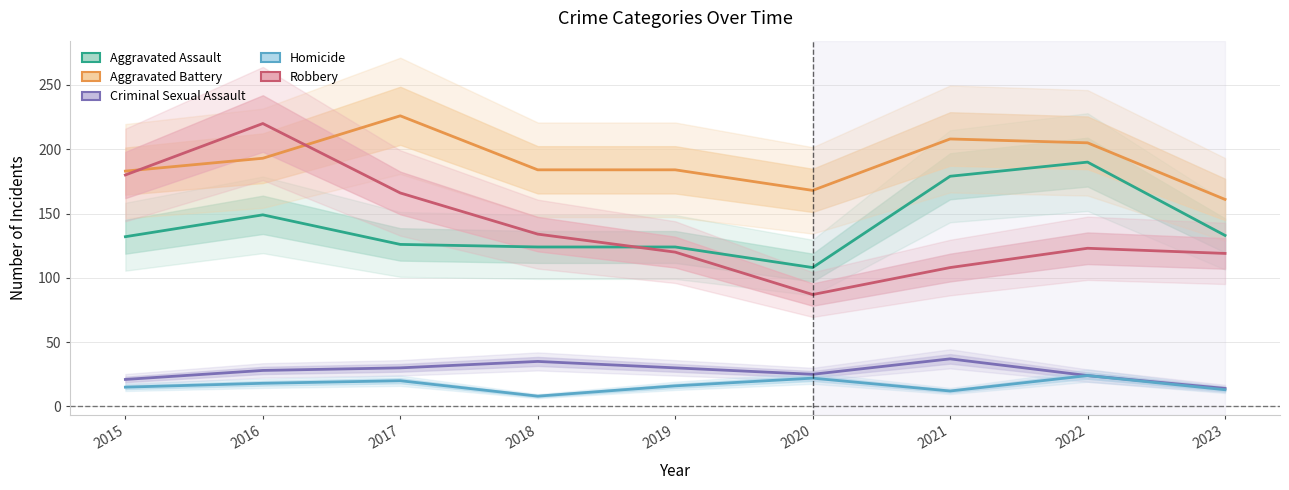

What is the lowest value of the Aggravated Battery series?

161